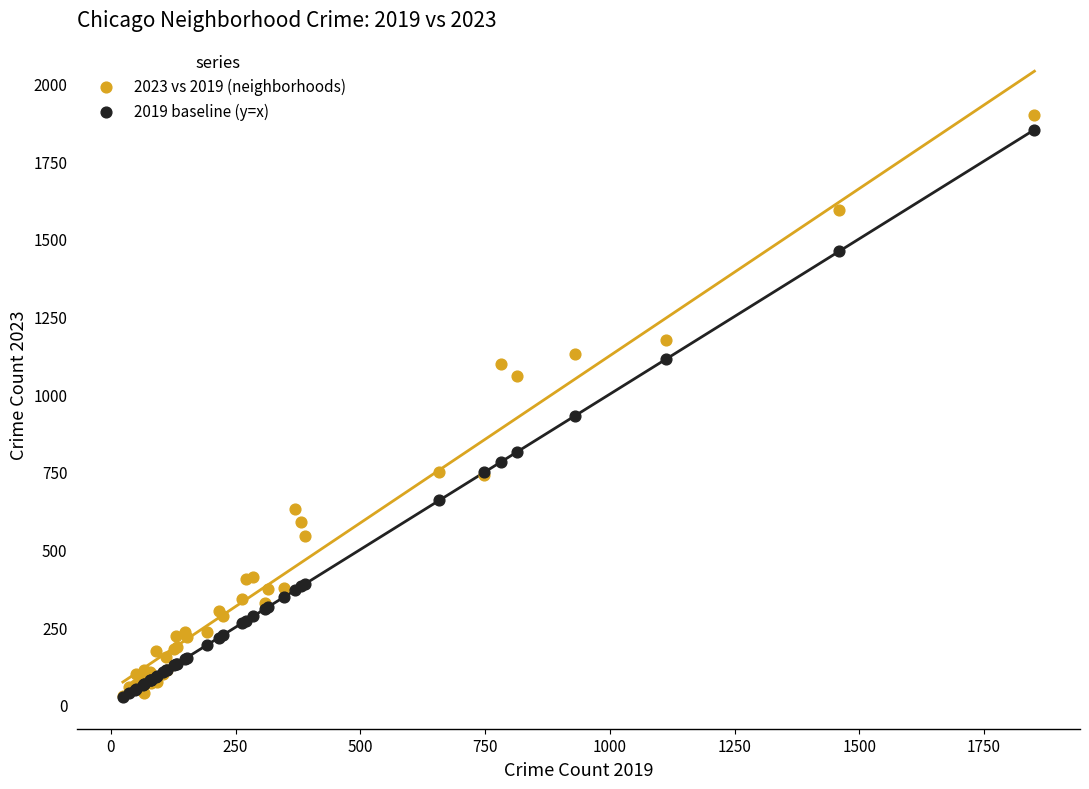

Which series has the largest Y range (max minus min)?

2023 vs 2019 (neighborhoods)